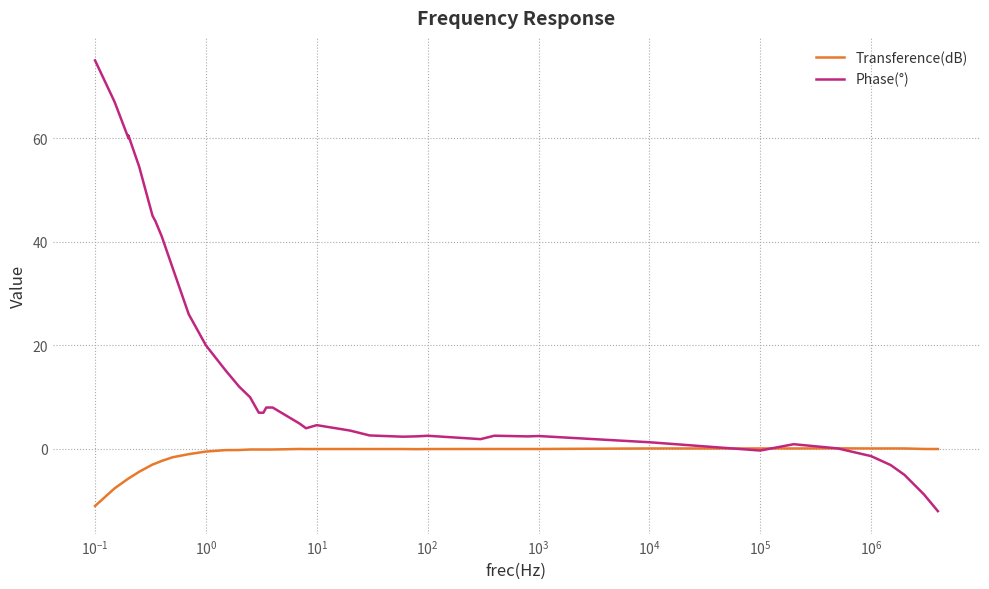

What are all the series names shown in the legend?

Transference(dB), Phase(°)